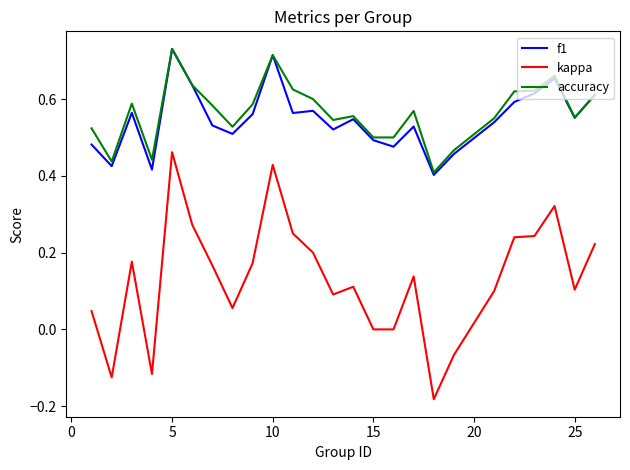

True or false: kappa and f1 intersect in this chart.

False